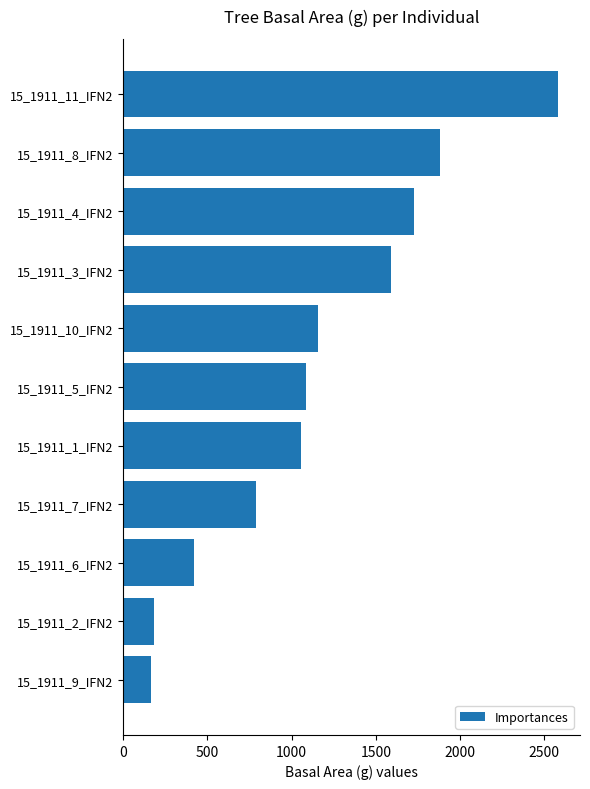

What is the label of the 3rd bar from the bottom?

15_1911_6_IFN2